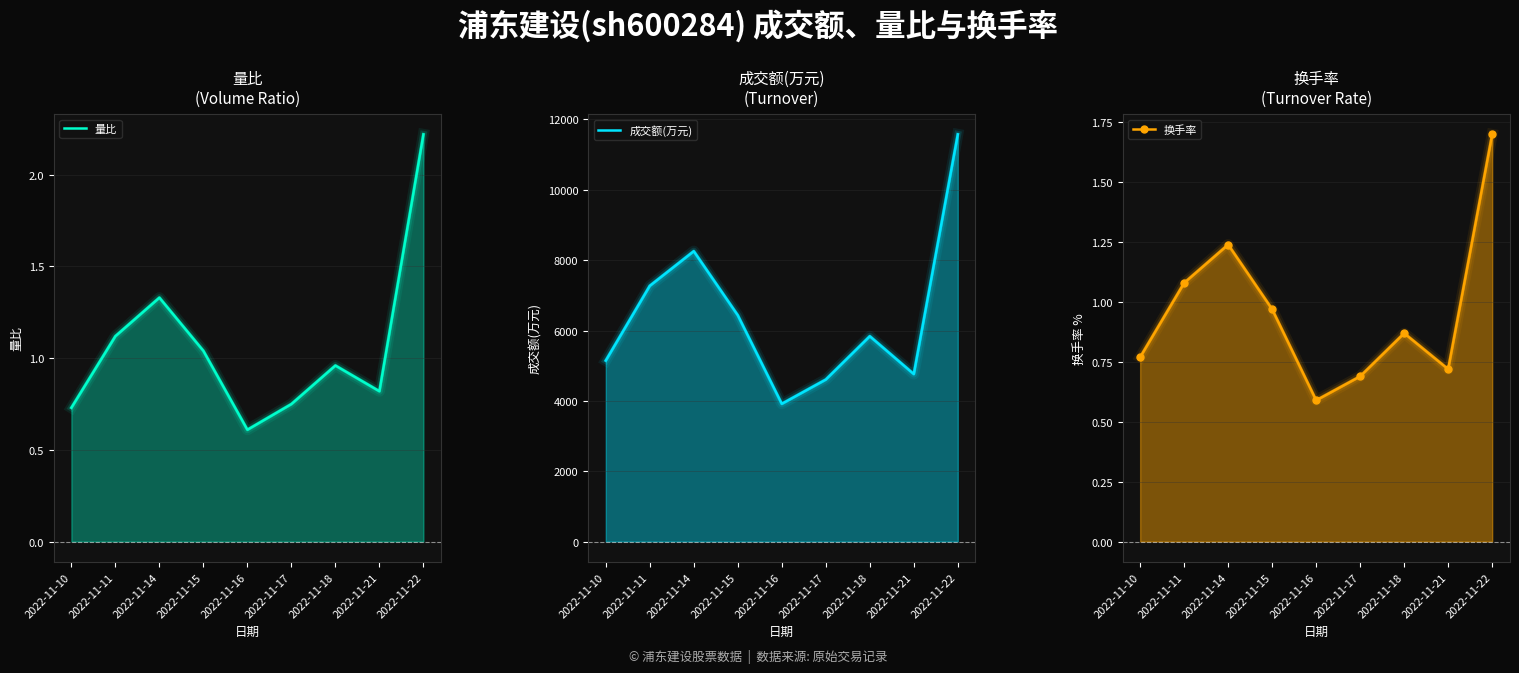

Which label corresponds to the largest value in the chart?

2022-11-22